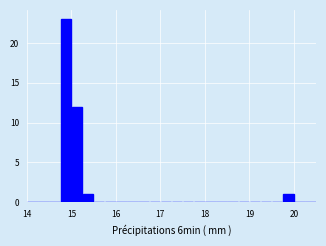

Read against the x-axis, roughly where is the centre of the tallest bar?

14.9